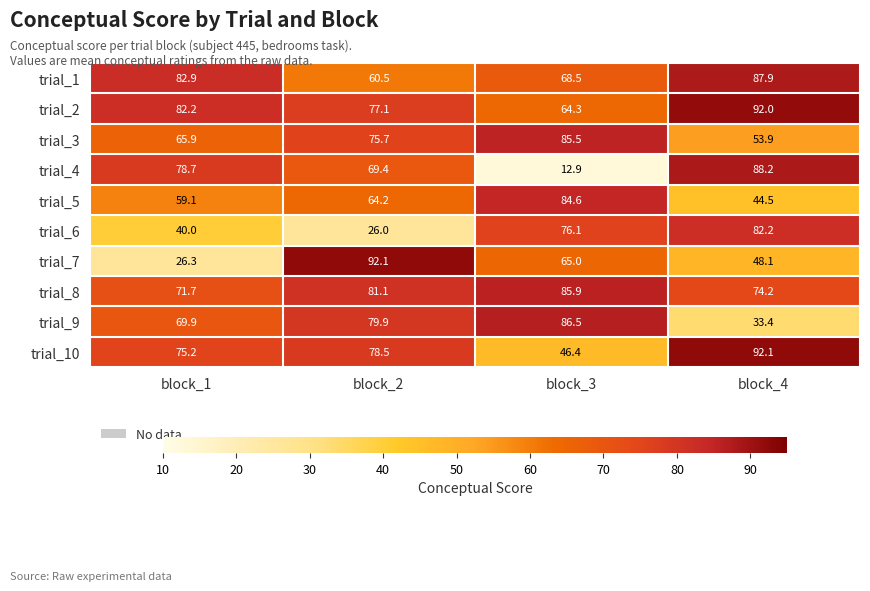

What is the difference between the maximum and minimum values in the trial_10 series?

45.7